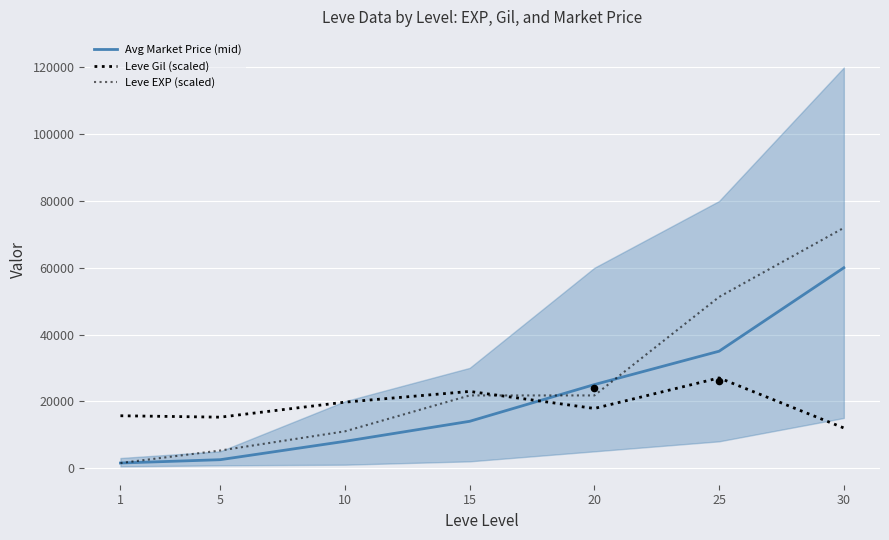

Which series contains the lowest Y value?

Avg Market Price (mid)